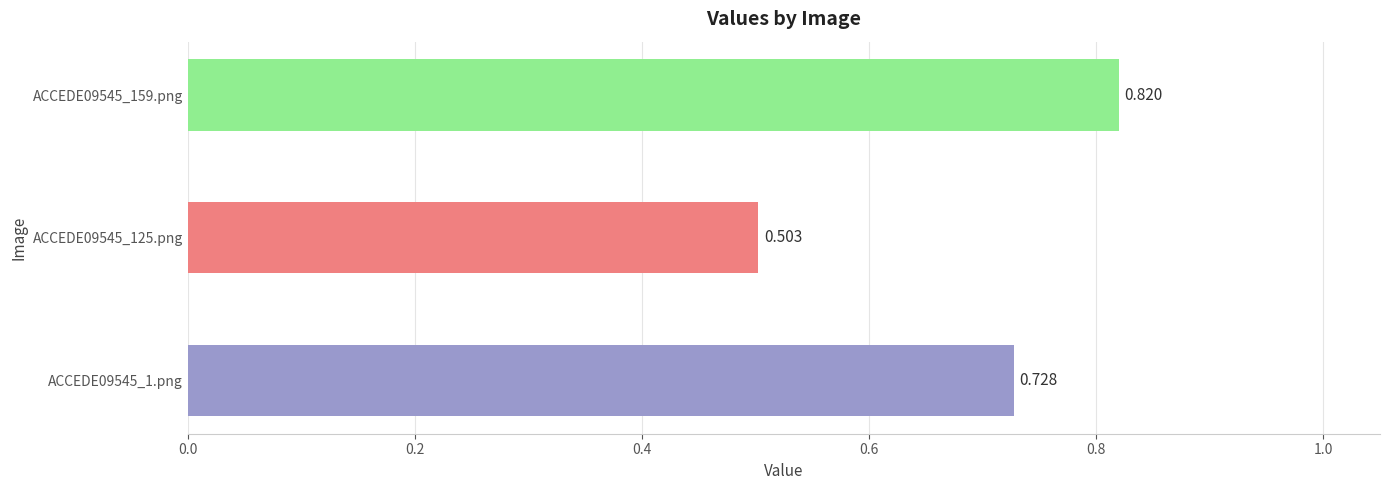

What is the minimum value shown in the chart?

0.5